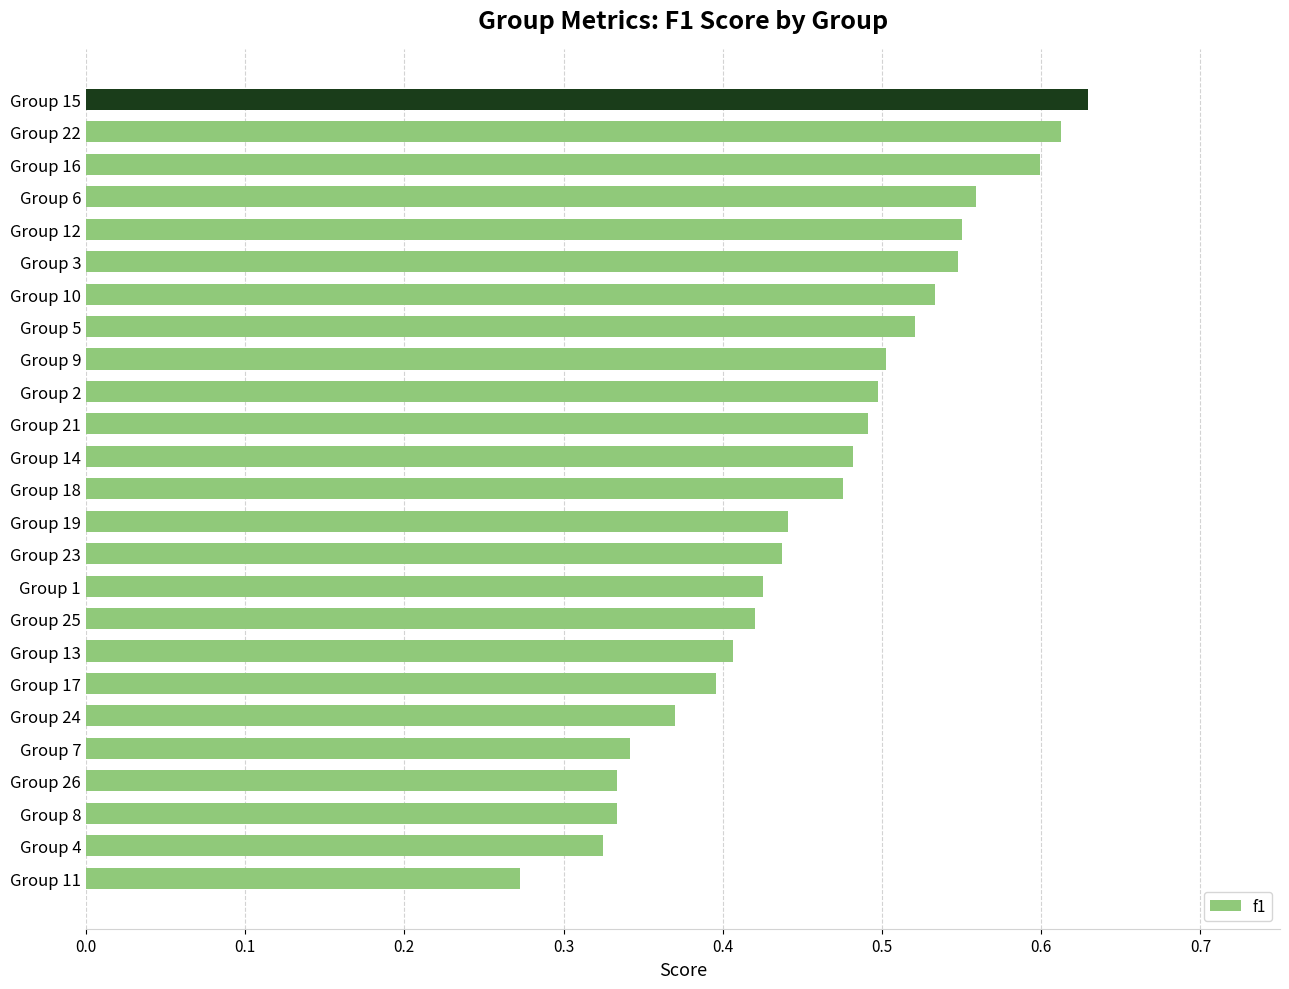

How many values are between 0 and 1?

25